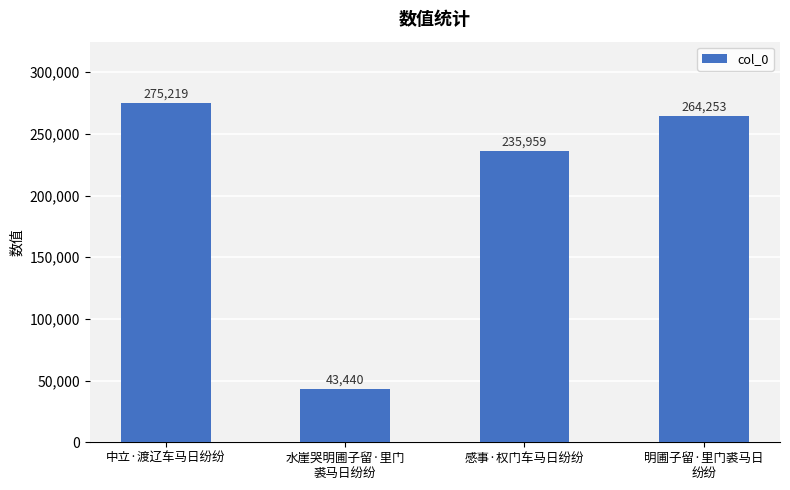

How many bars are there in total?

4